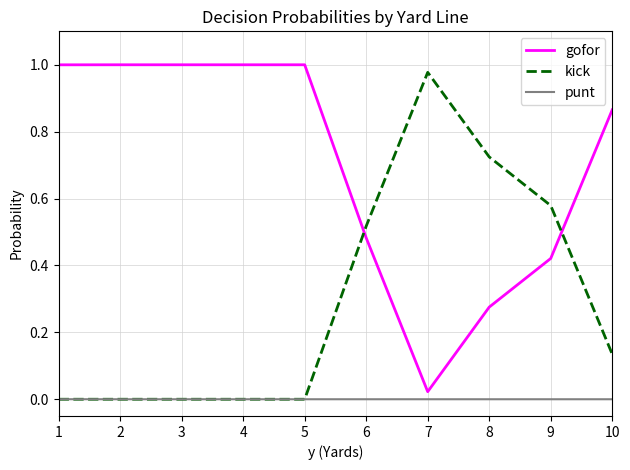

Where do kick and gofor first cross each other?

5 and 6